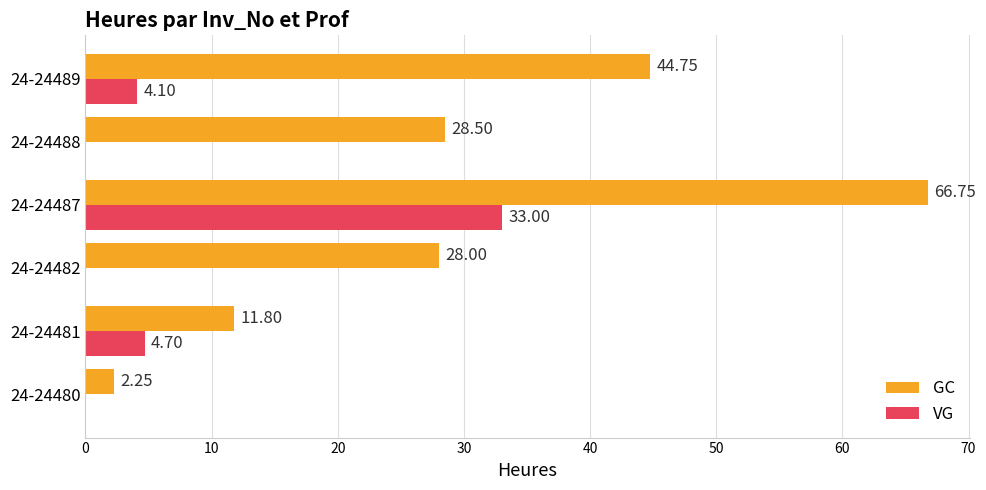

What is the sum of all GC values?

182.1